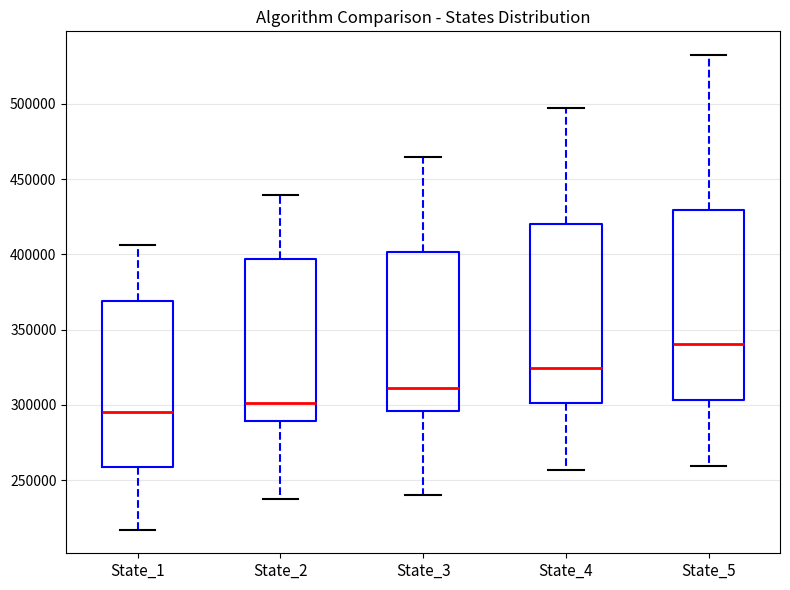

Which box is the tallest, from its lower edge to its upper edge?

State_5